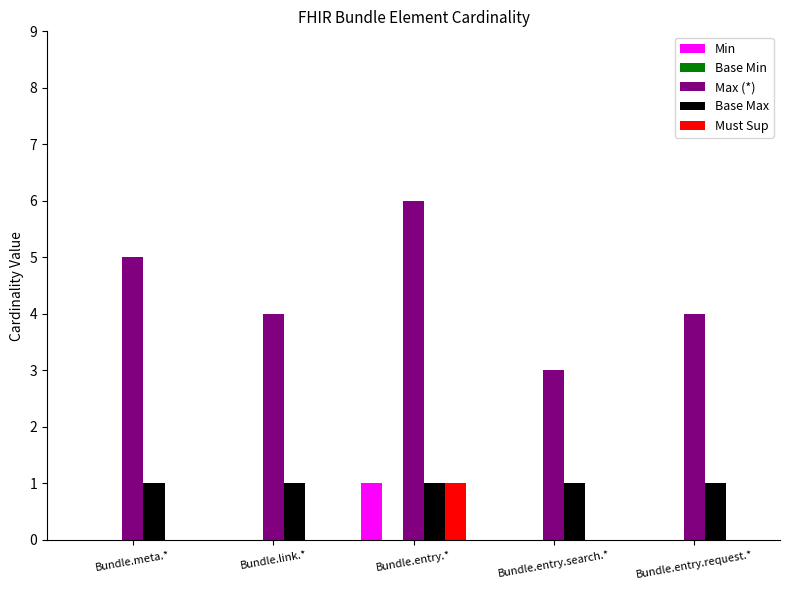

Which series has the largest total across all categories?

Max (*)